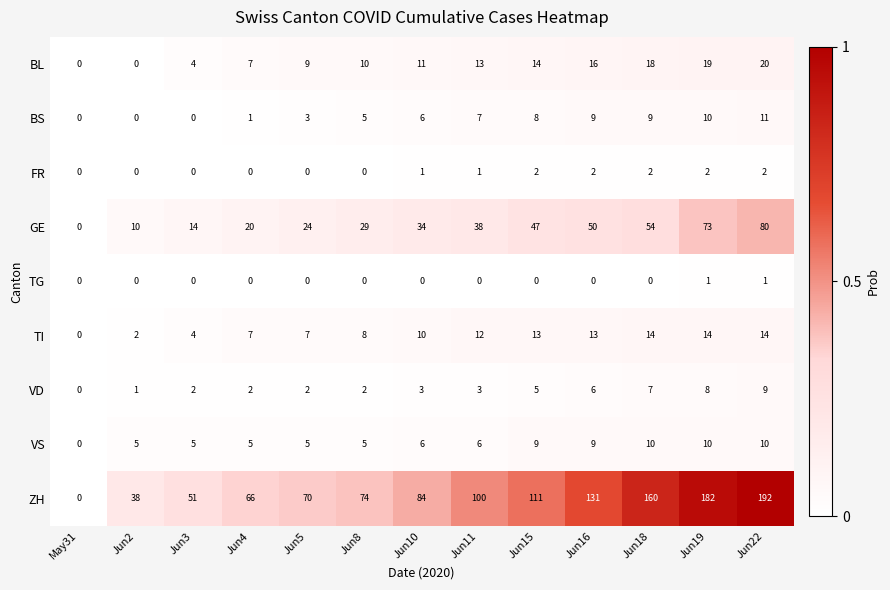

Is it true that TI equals 2 at Jun2?

True